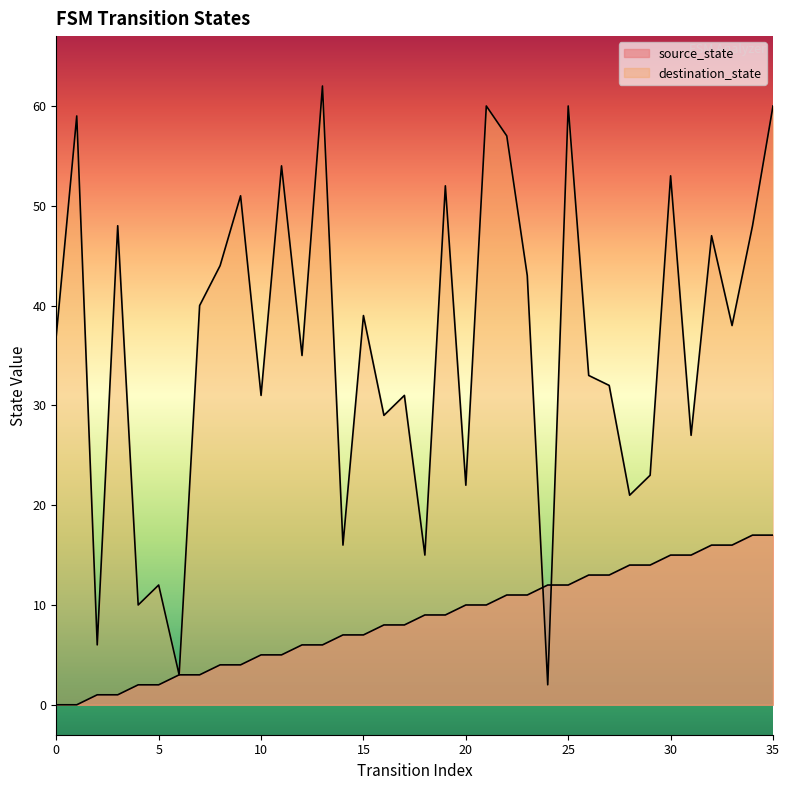

What is the sum of the destination_state values at 30 and 5?

65